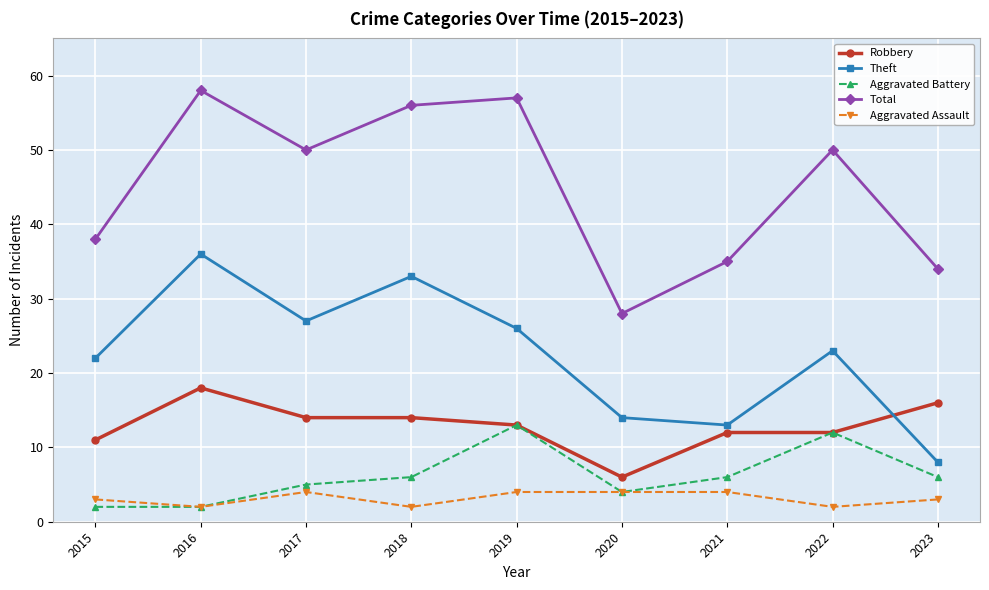

Is the value of Aggravated Assault at 2017 greater than the value of Total at 2019?

No